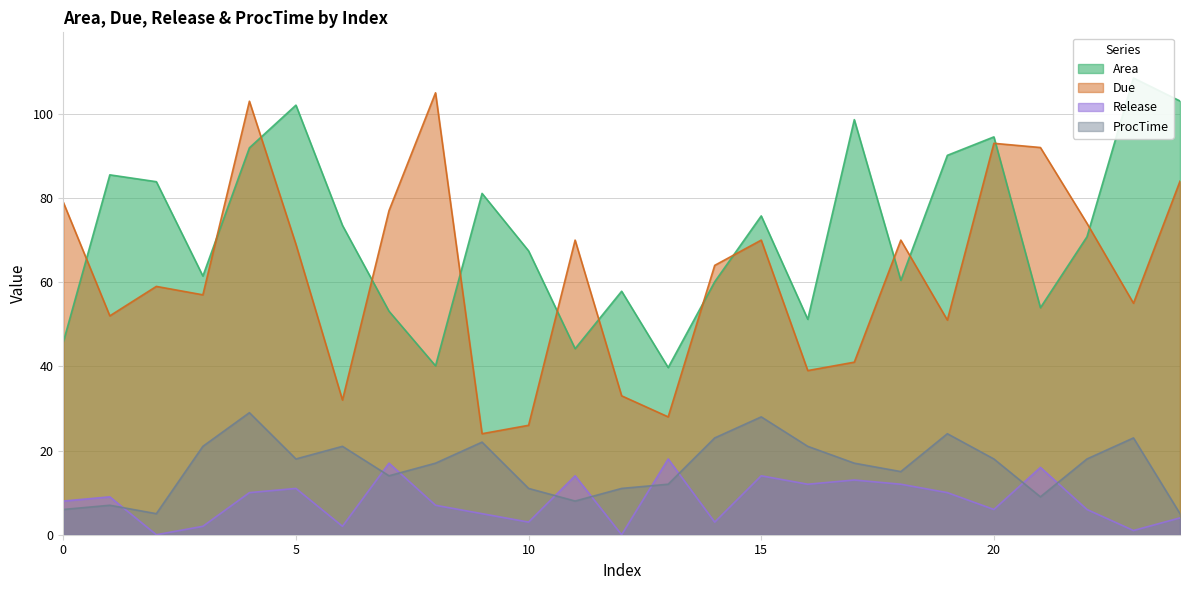

After their last crossing, which series has the higher values: Release or ProcTime?

ProcTime